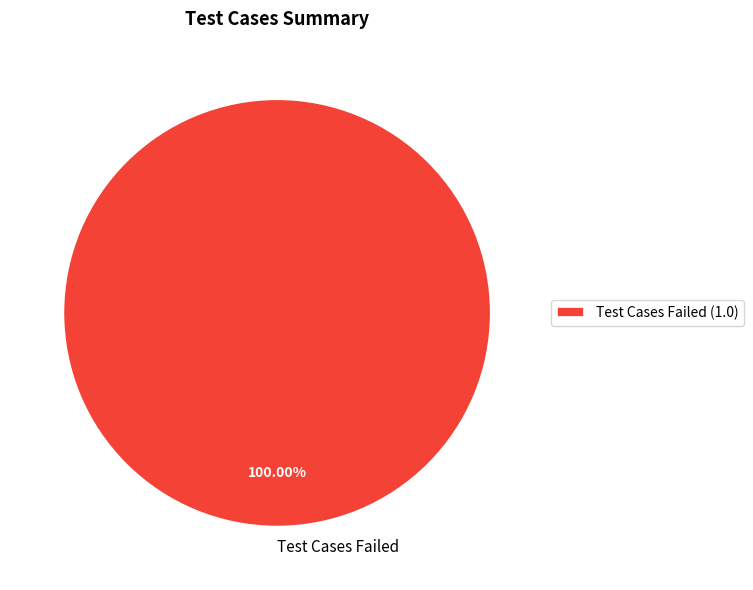

Is Test Cases Failed the majority of the pie?

Yes